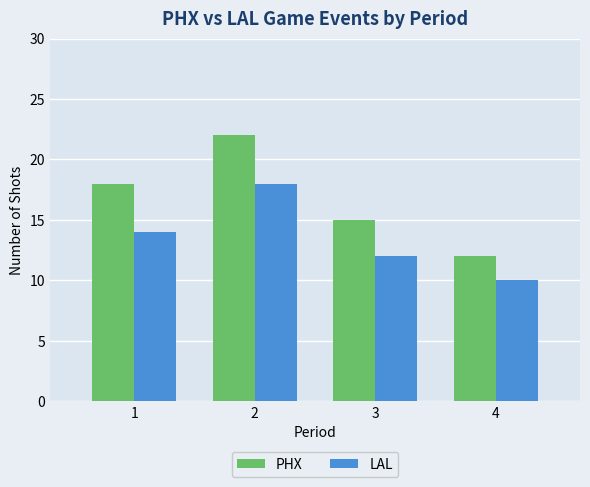

Reading left to right, extract all data points from this chart.

PHX: 18	22	15	12
LAL: 14	18	12	10